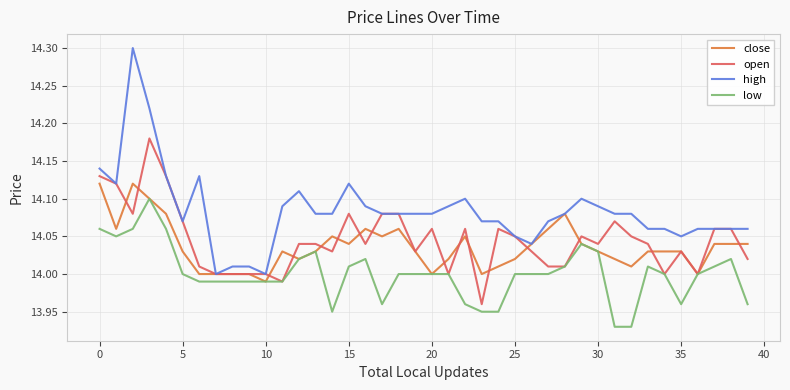

True or false: low and high cross at least once.

False